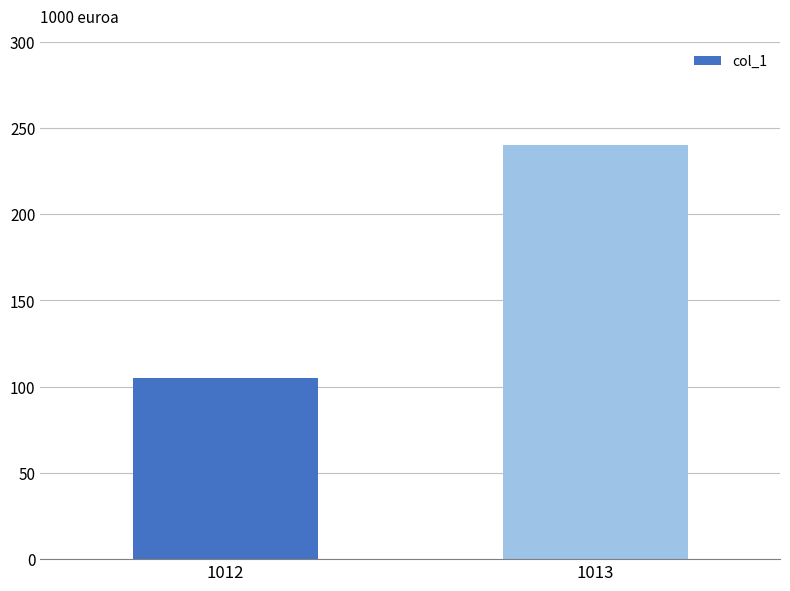

Does the chart contain stacked bars?

No